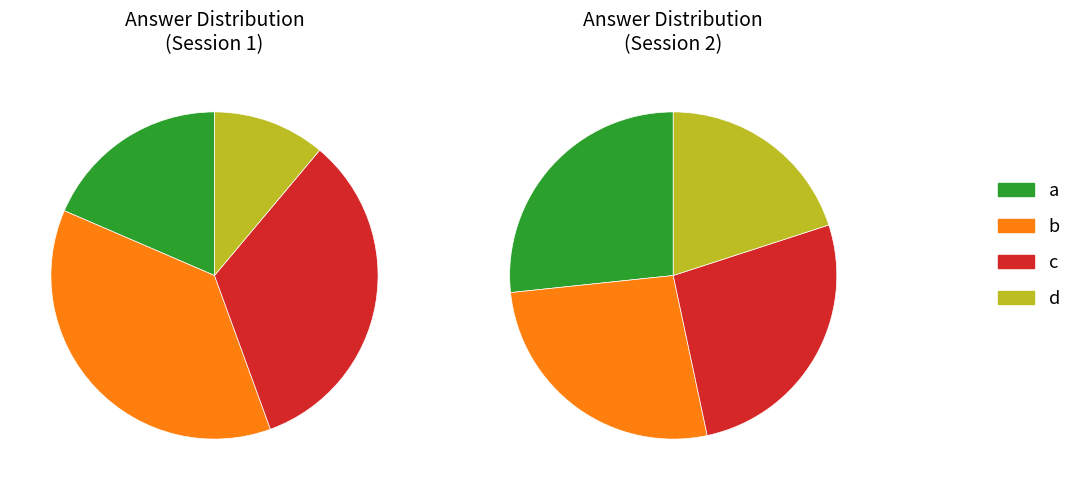

How much of the chart is everything except b?

61.9%